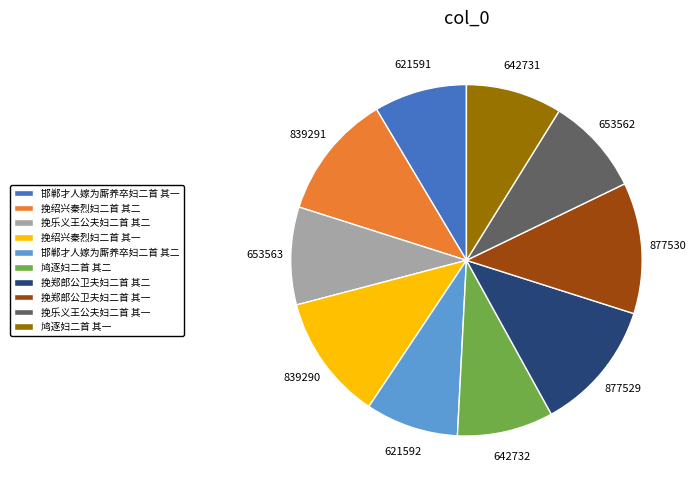

True or false: 挽郑郎公卫夫妇二首 其二 accounts for 7% of the total.

False